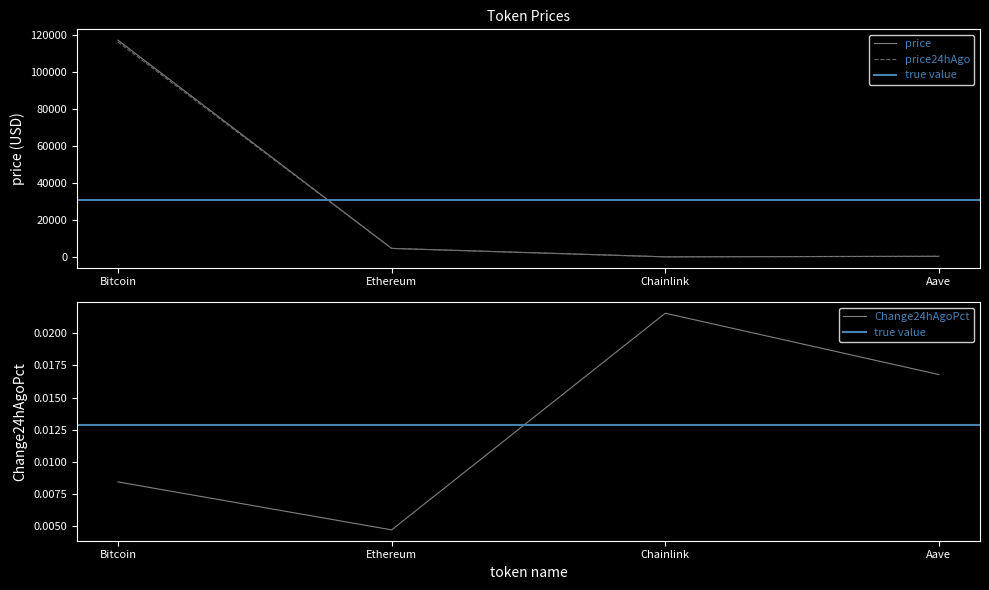

Is this an area chart (filled region under the line)?

No